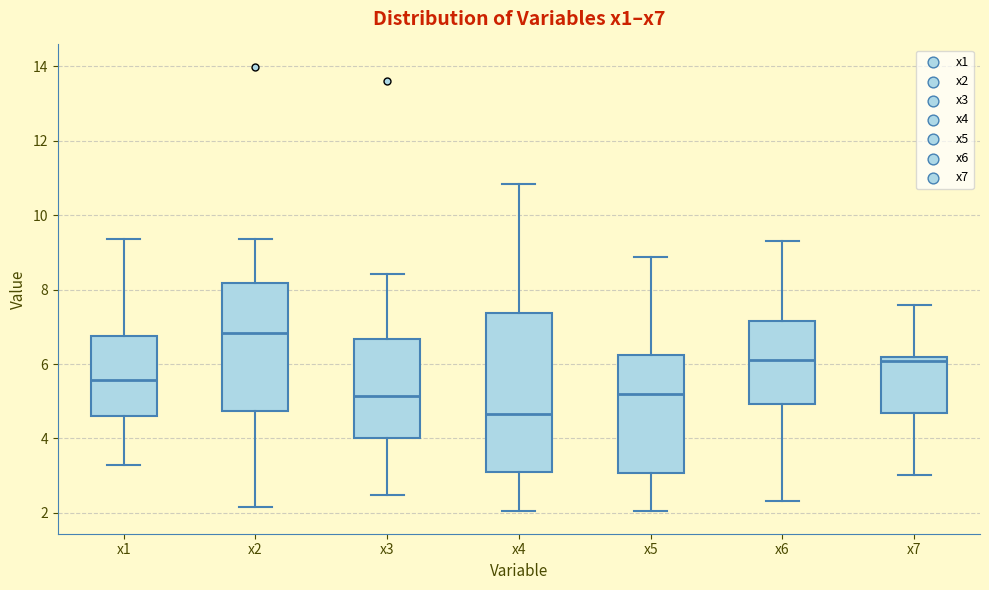

Reading left to right, read every box against the y-axis: the position of its median line, the range the box covers, and the ends of its whiskers. The values are not printed on the chart, so give them approximately, as read against the axis.

x1: median 5.6, box 4.6 to 6.8, whiskers 3.2 to 9.4
x2: median 6.8, box 4.8 to 8.2, whiskers 2.2 to 9.4
x3: median 5.2, box 4.0 to 6.6, whiskers 2.4 to 8.4
x4: median 4.6, box 3.2 to 7.4, whiskers 2.0 to 10.8
x5: median 5.2, box 3.0 to 6.2, whiskers 2.0 to 8.8
x6: median 6.0, box 5.0 to 7.2, whiskers 2.4 to 9.4
x7: median 6.0, box 4.6 to 6.2, whiskers 3.0 to 7.6